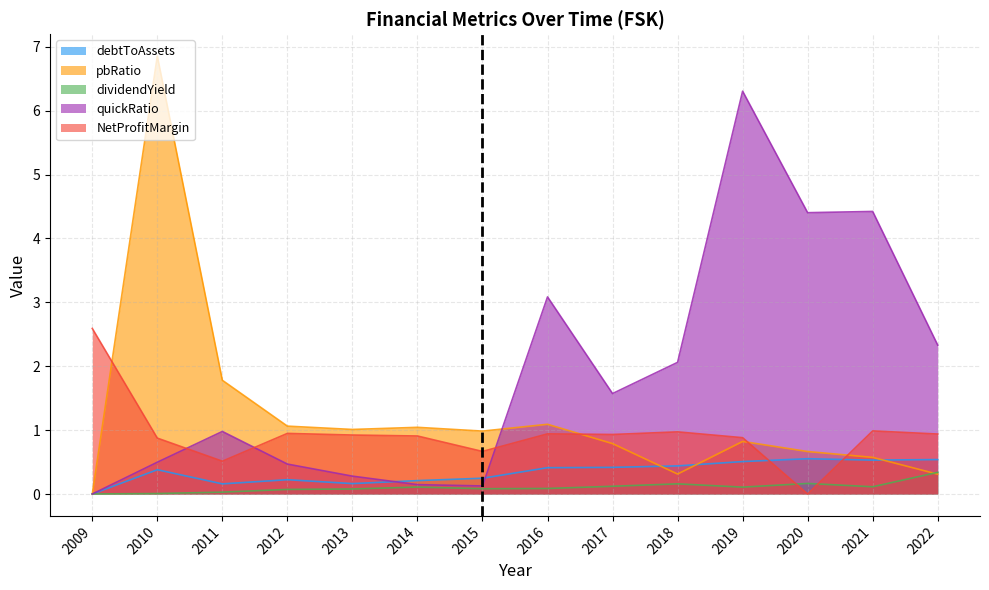

Between 2017 and 2018, which is larger?

2018